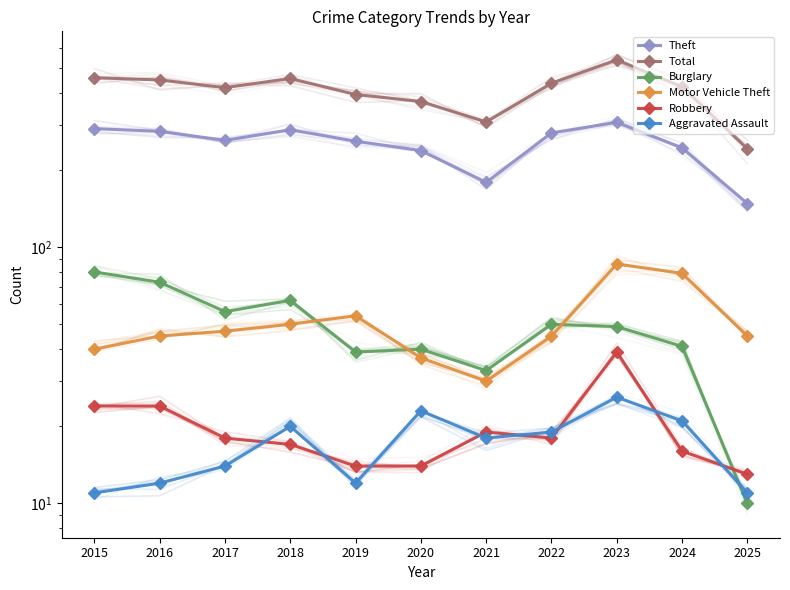

Where is the first local maximum for Motor Vehicle Theft?

2019